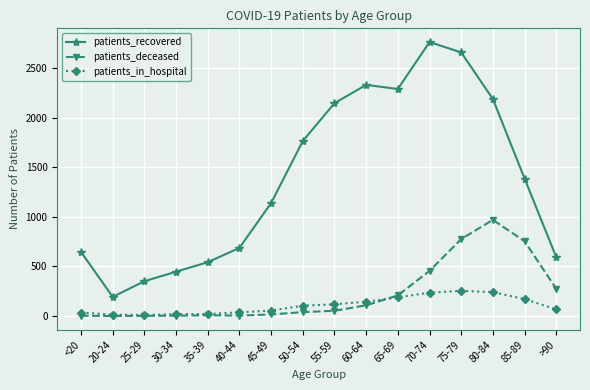

True or false: patients_deceased and patients_recovered cross at least once.

False